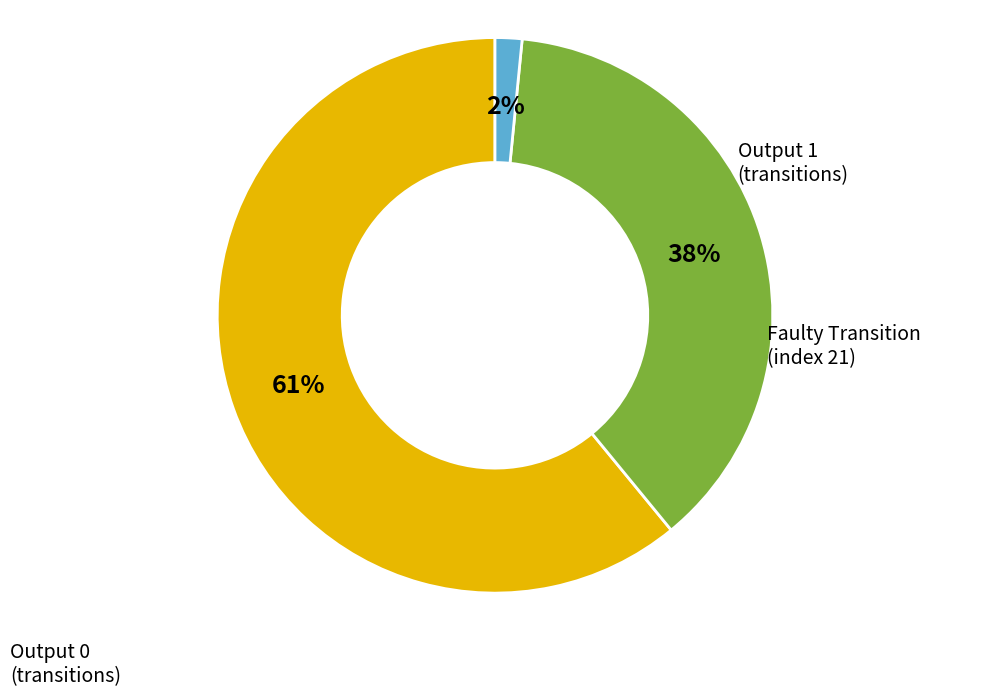

Is there a majority slice in this chart?

Yes